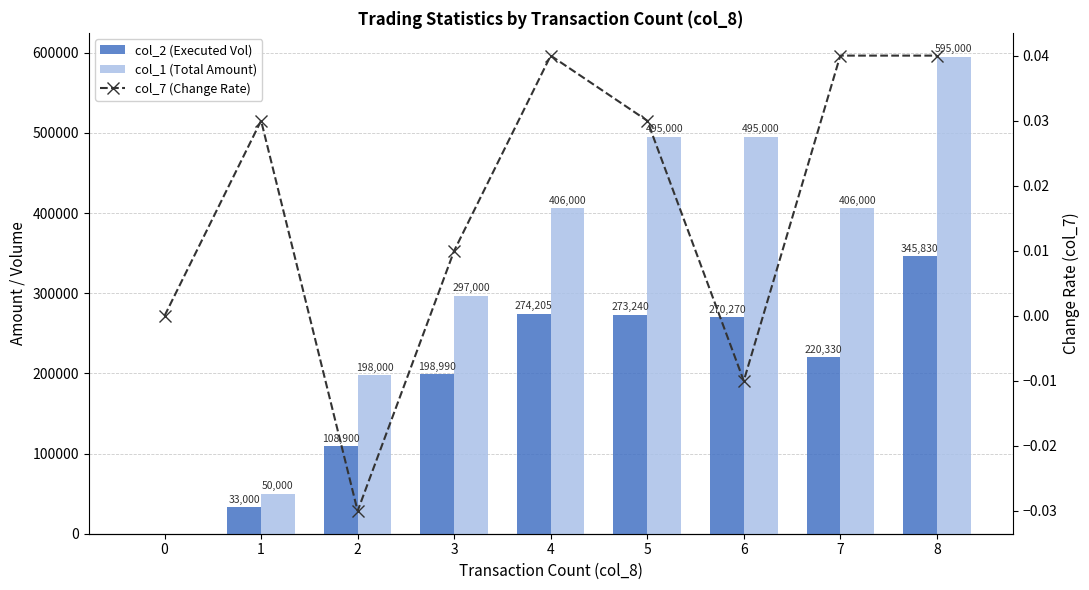

Reading left to right, list all the values displayed in this chart.

col_2 (Executed Vol): 0.0	33000.0	108900.0	198990.0	274205.0	273240.0	270270.0	220330.0	345830.0
col_1 (Total Amount): 0.0	50000.0	198000.0	297000.0	406000.0	495000.0	495000.0	406000.0	595000.0
col_7 (Change Rate): 0.0	0.0	-0.0	0.0	0.0	0.0	-0.0	0.0	0.0